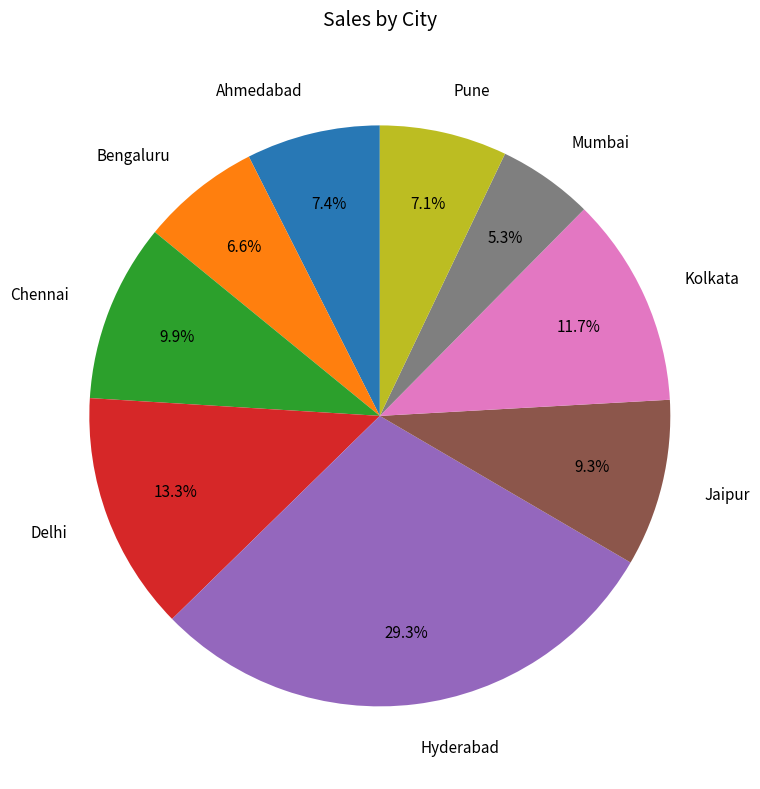

What percentage is the Kolkata slice, to the nearest percent?

12%